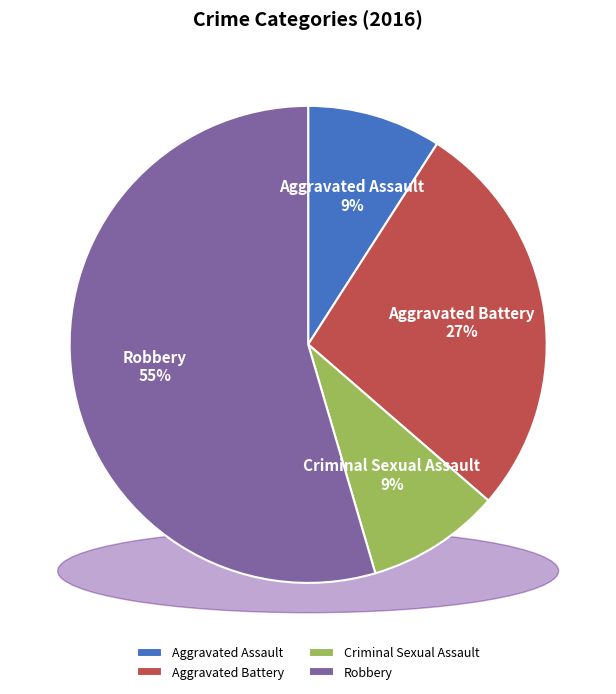

Rank the categories by value from lowest to highest.

Aggravated Assault, Criminal Sexual Assault, Aggravated Battery, Robbery